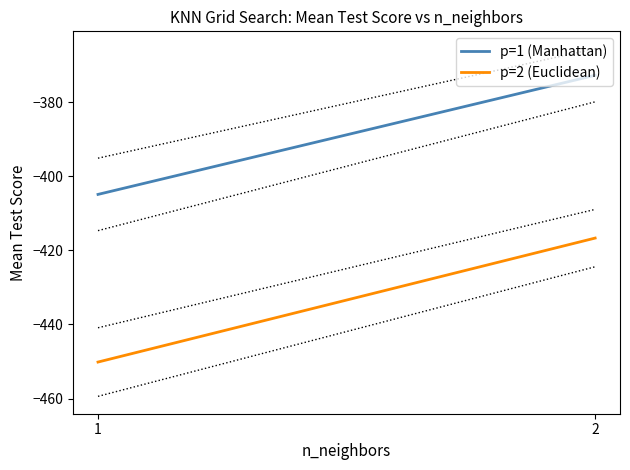

At which label is p=1 (Manhattan) closest to -388?

2